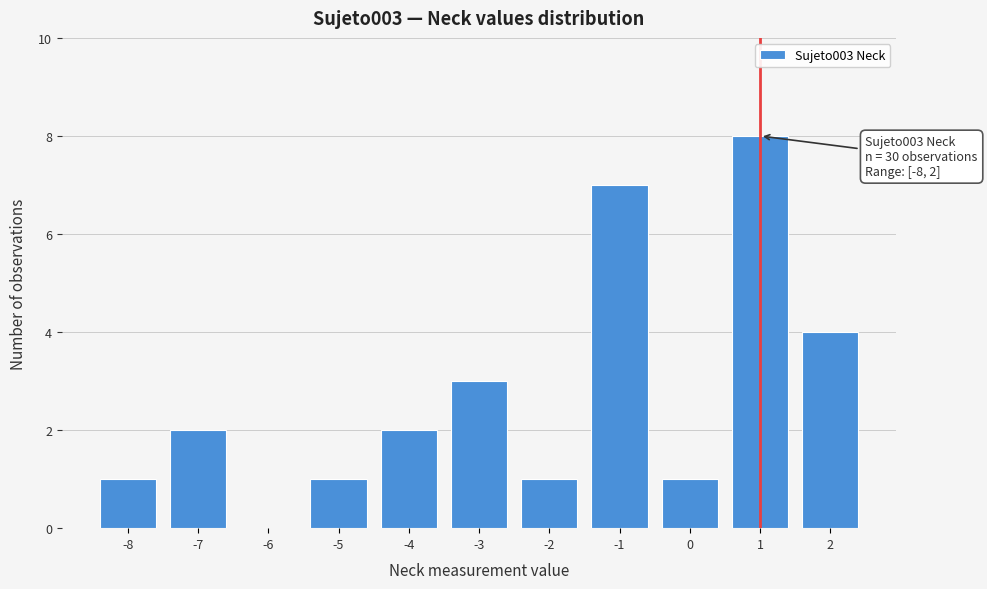

Which range on the x-axis has the tallest bar?

0.5 to 1.5